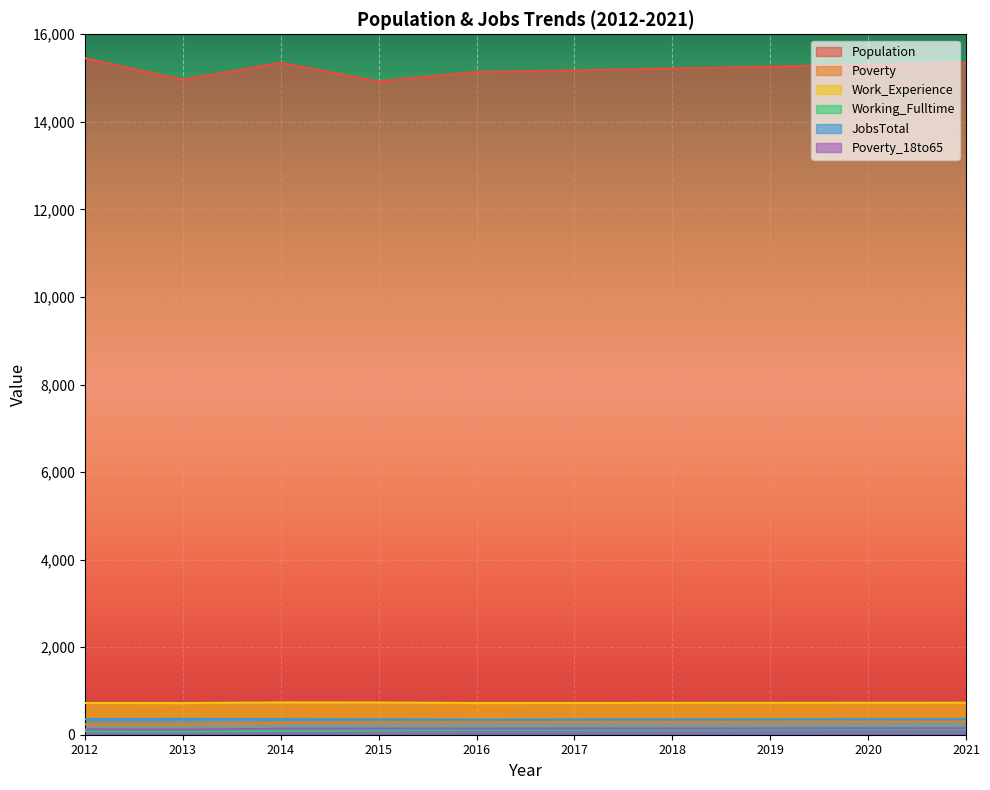

At which category is the sum across all series the highest?

2021